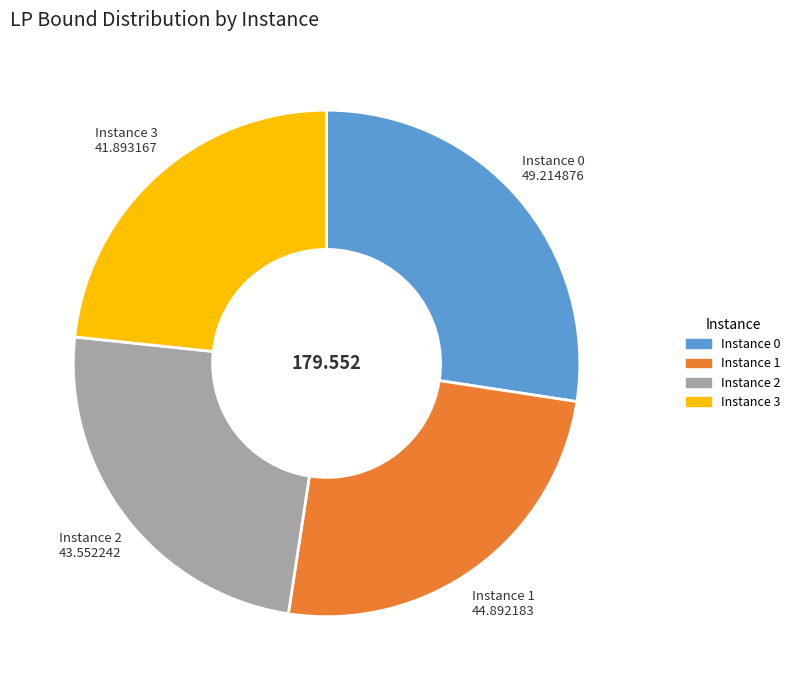

Is there a majority slice in this chart?

No